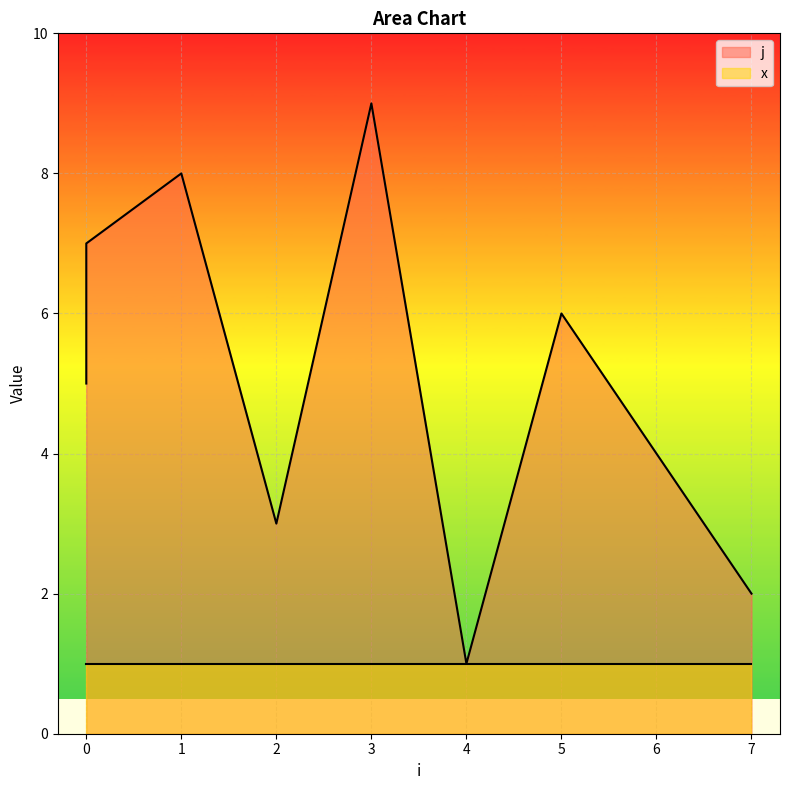

What is the minimum value shown in the chart?

1